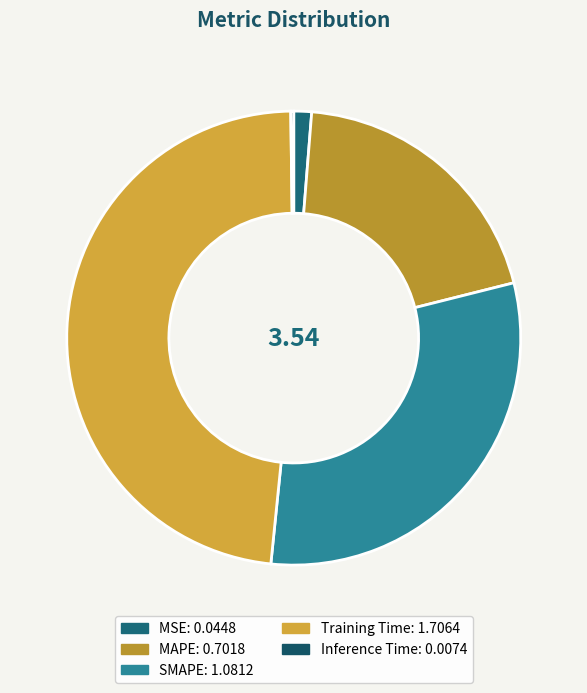

Is there any slice that represents more than half of the pie?

No